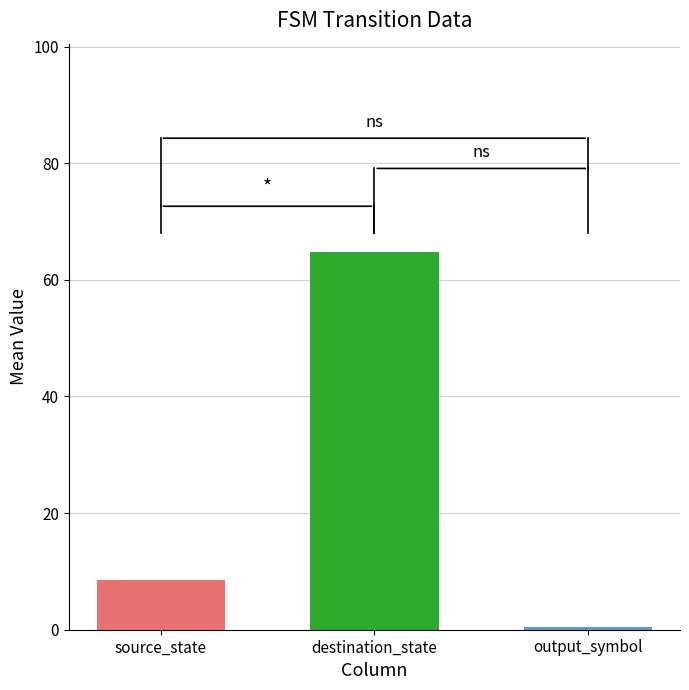

Where is the data nearest to the value 32?

source_state